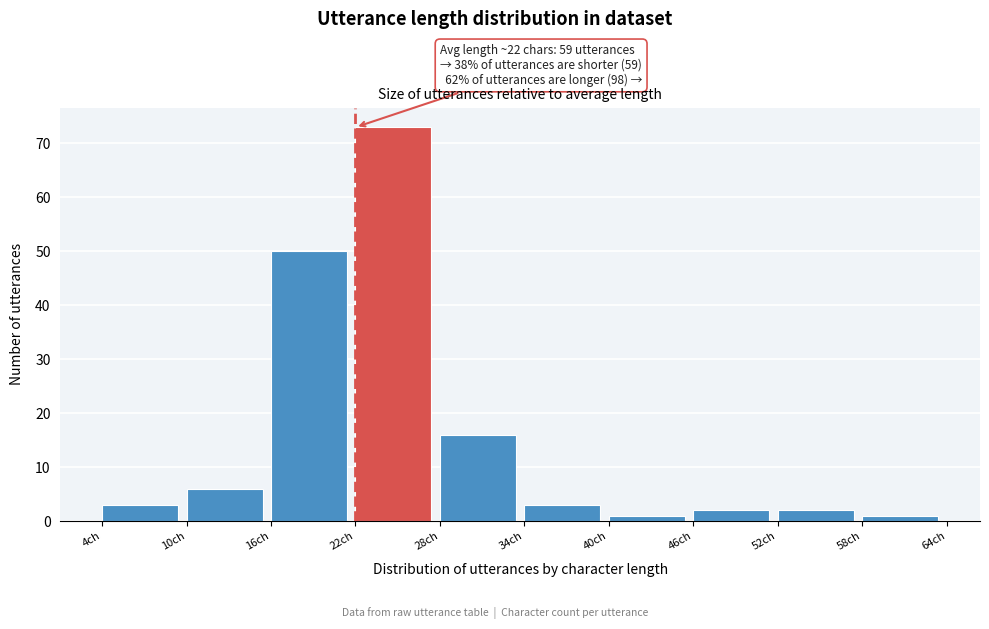

Over which range of the x-axis is the bar tallest?

22 to 28